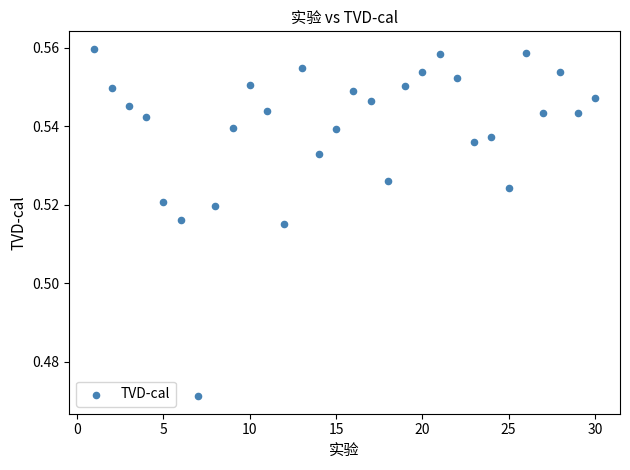

What is the range of X values (max minus min)?

29.0